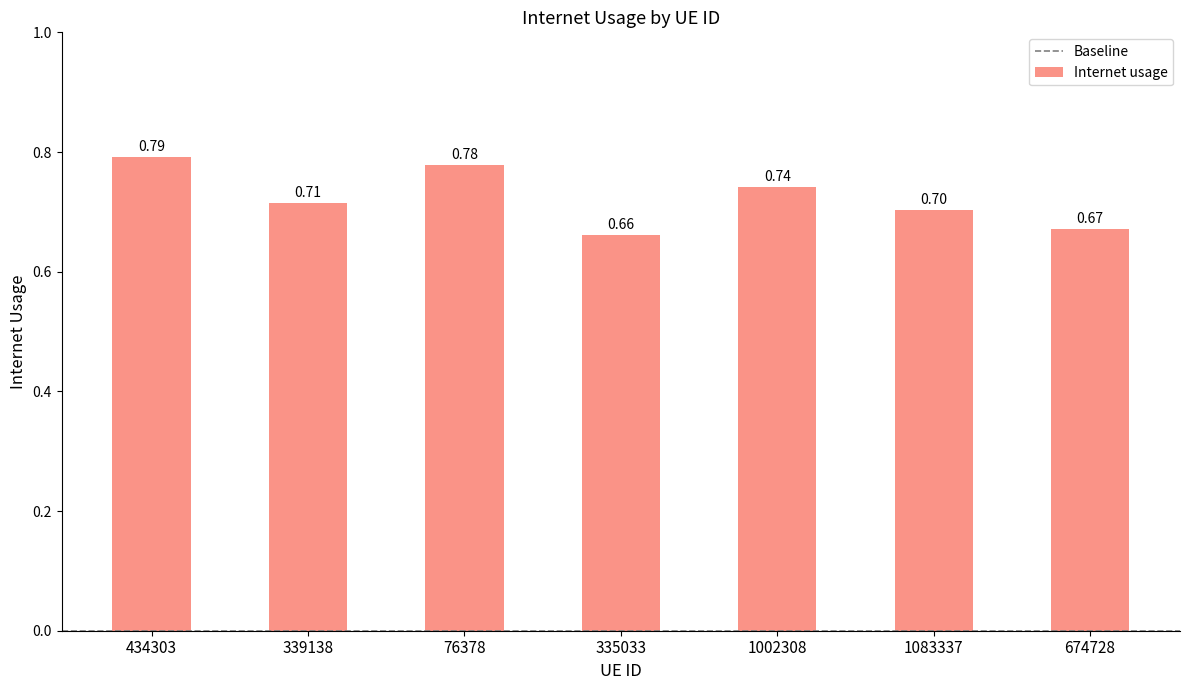

What is the approximate value at 674728?

0.7